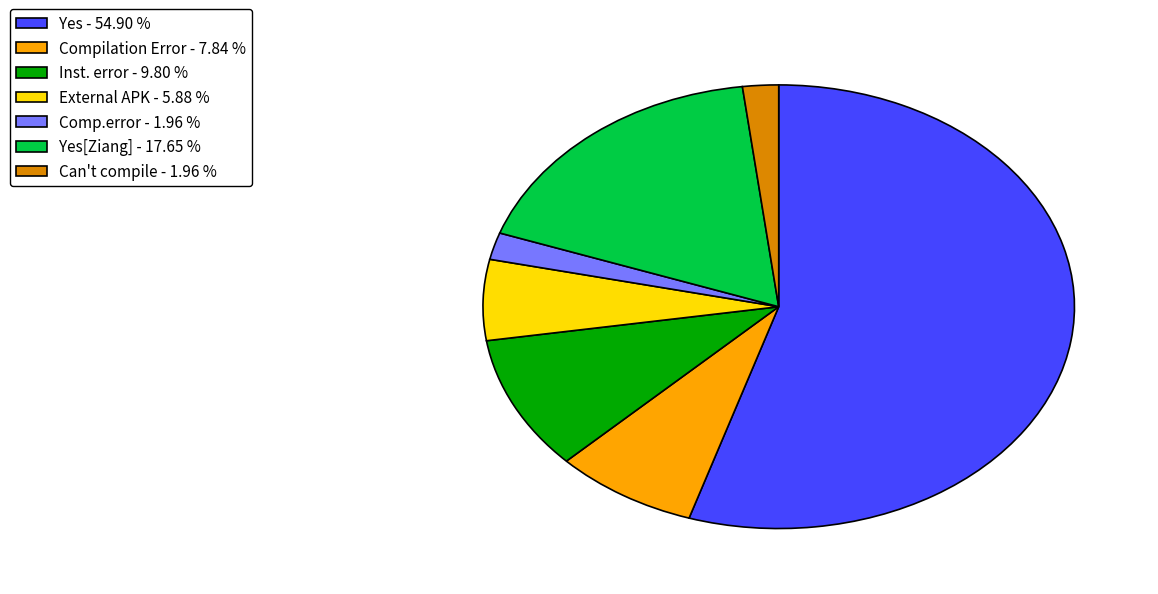

Is the sum of Can't compile - 1.96 % and Comp.error - 1.96 % greater than half?

No